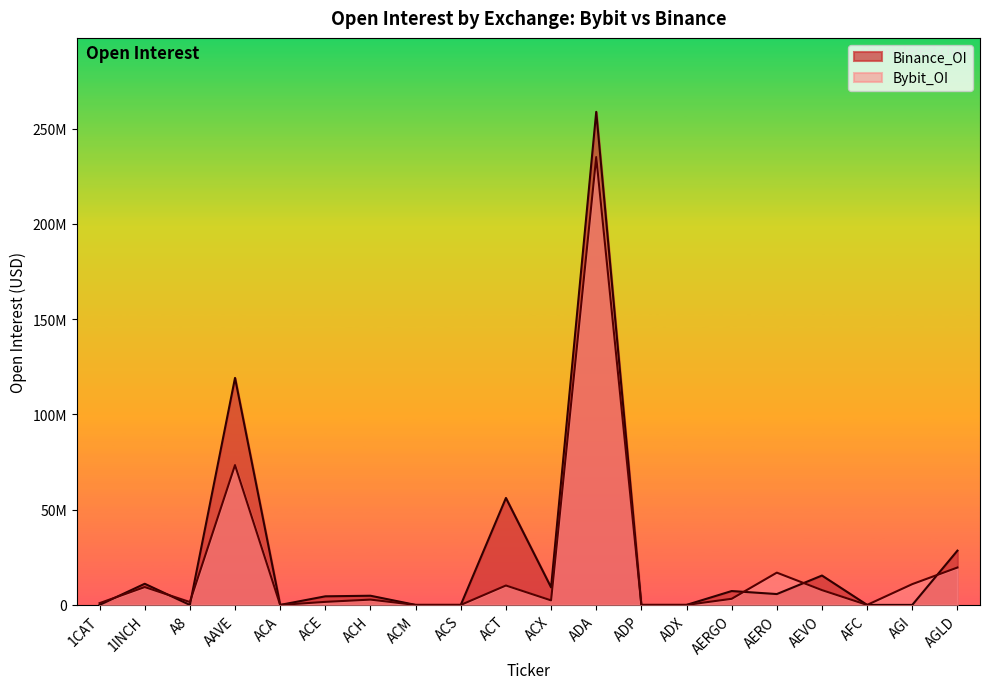

In Binance_OI, how many points are higher than both neighbors (excluding endpoints)?

7